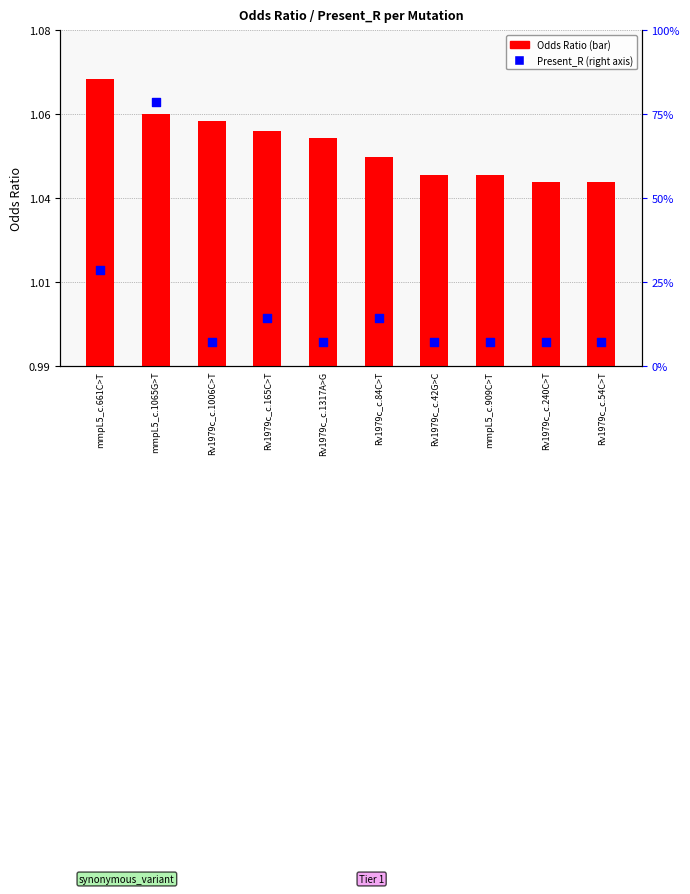

At how many categories does at least one series exceed 2?

2